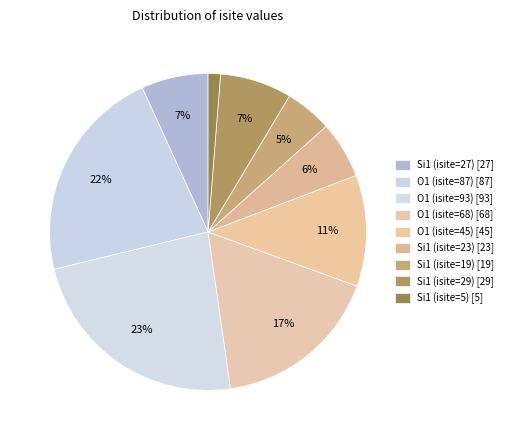

What is the change in value from Si1 (isite=27) to Si1 (isite=23)?

-4